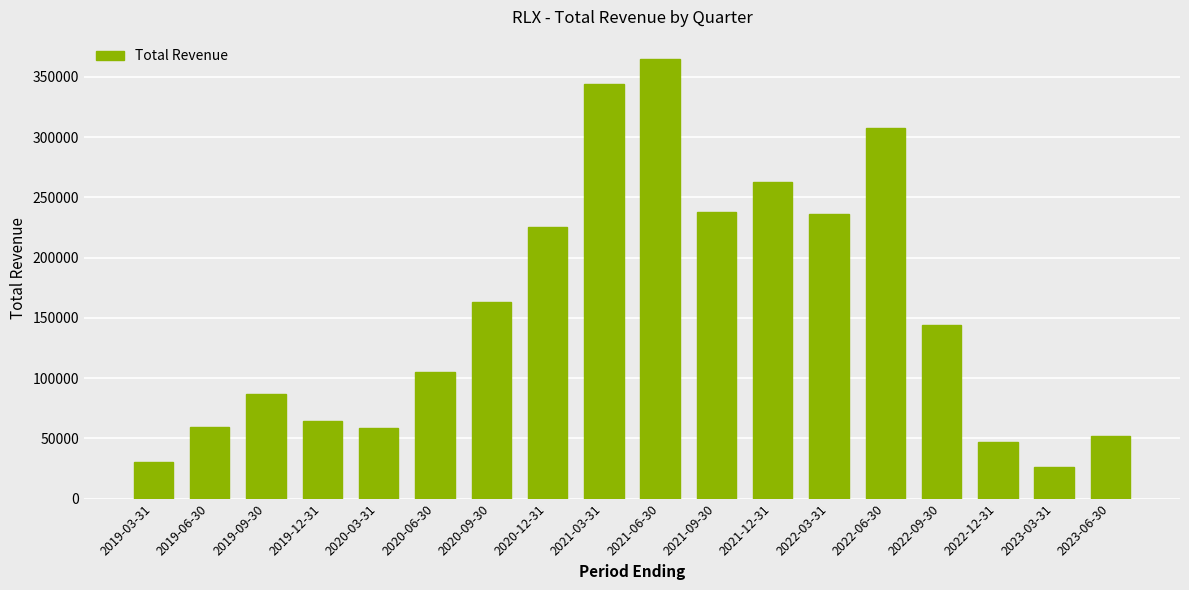

At which label does the data first exceed 143900?

2020-09-30